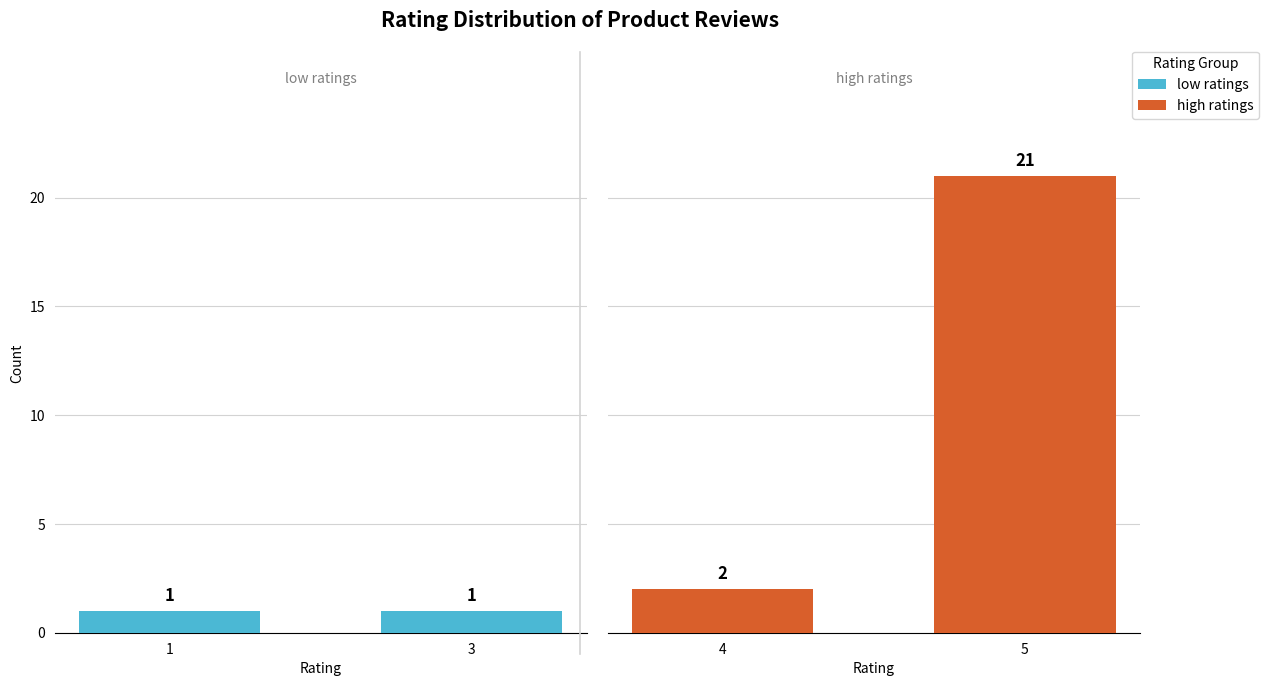

What is the sum of all low ratings values?

2